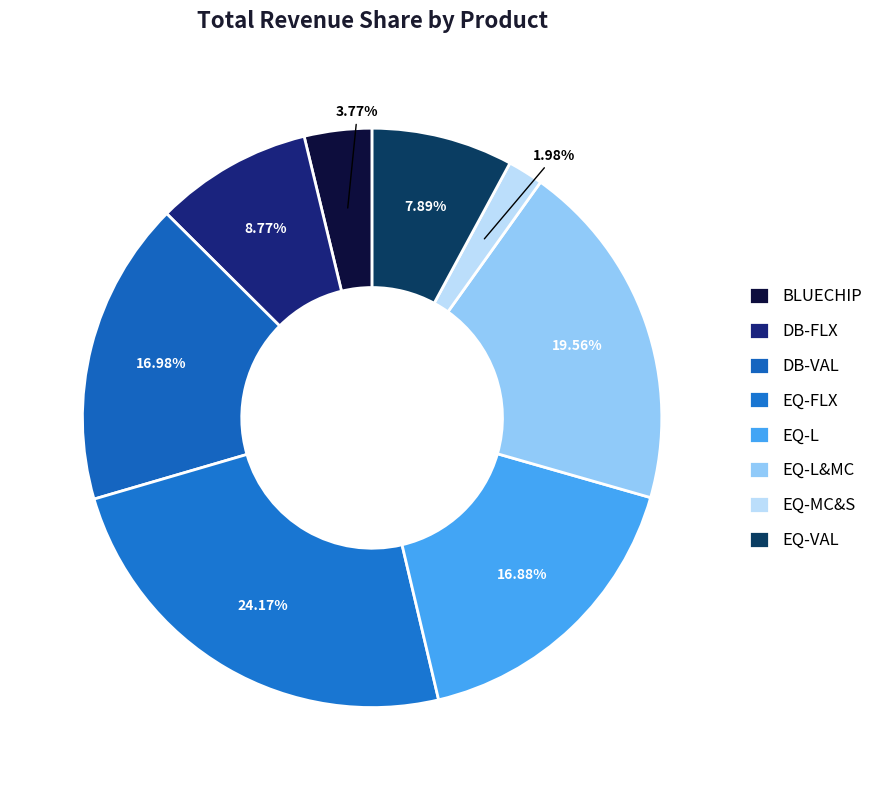

Which slice is the smallest?

EQ-MC&S